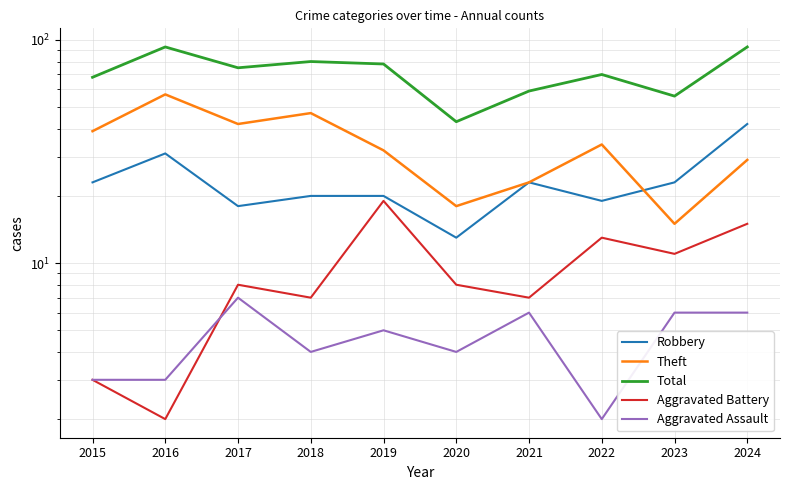

Rank the series by their maximum value, from lowest to highest.

Aggravated Assault, Aggravated Battery, Robbery, Theft, Total